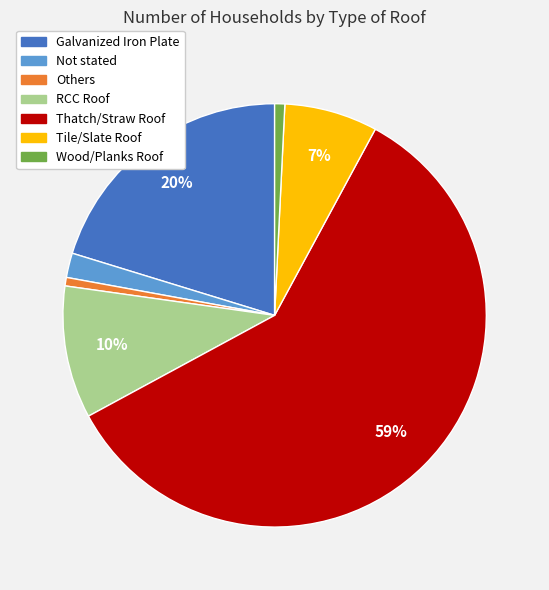

How many segments does this pie chart have?

7